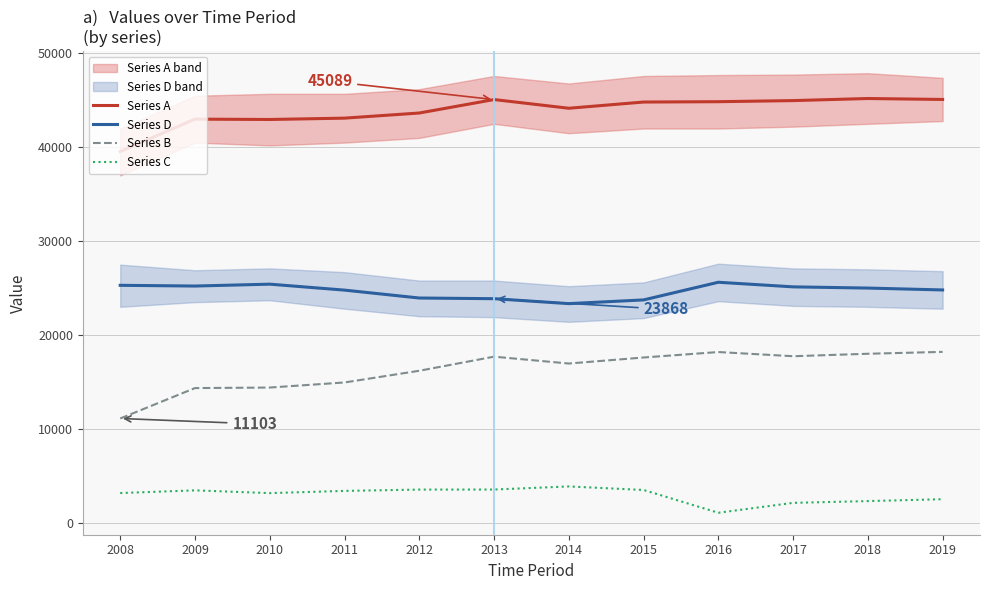

Reading left to right, what are all the values shown in this chart?

Series A: 39553	43002	42965	43108	43655	45089	44162	44824	44861	44978	45200	45100
Series D: 25294	25216	25416	24782	23940	23868	23342	23738	25619	25129	25000	24800
Series B: 11103	14343	14399	14941	16188	17690	16959	17602	18184	17737	18000	18200
Series C: 3156	3443	3150	3385	3527	3531	3861	3484	1058	2112	2300	2500